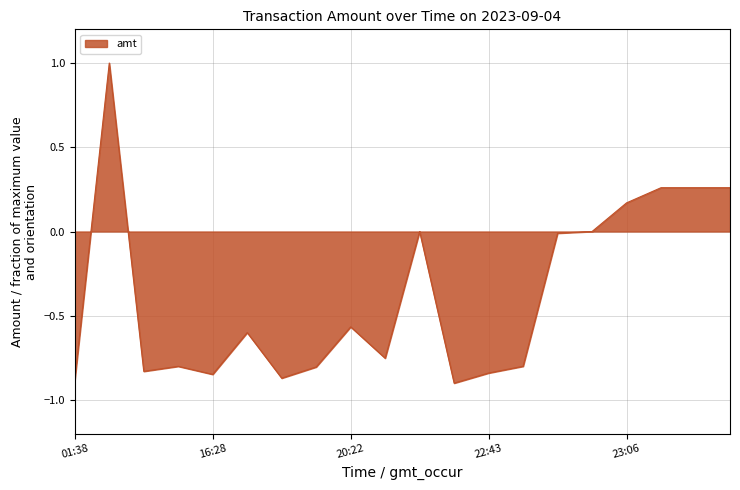

How many lines are shown in the chart?

1